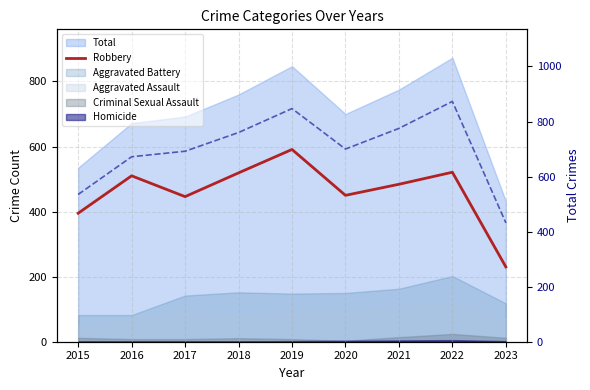

At which label is Robbery closest to 410?

2015